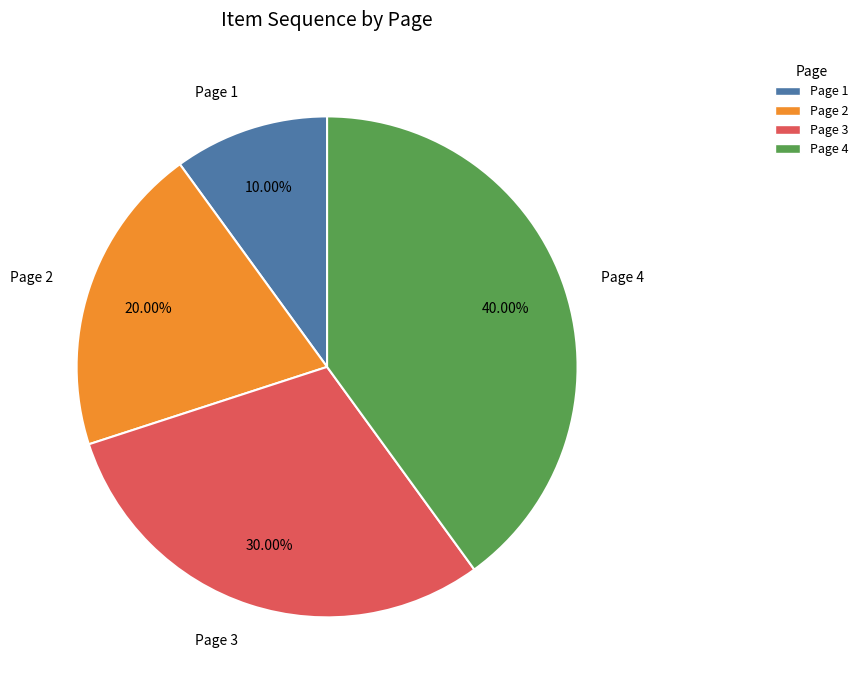

To the nearest percent, what portion does Page 4 represent?

40%